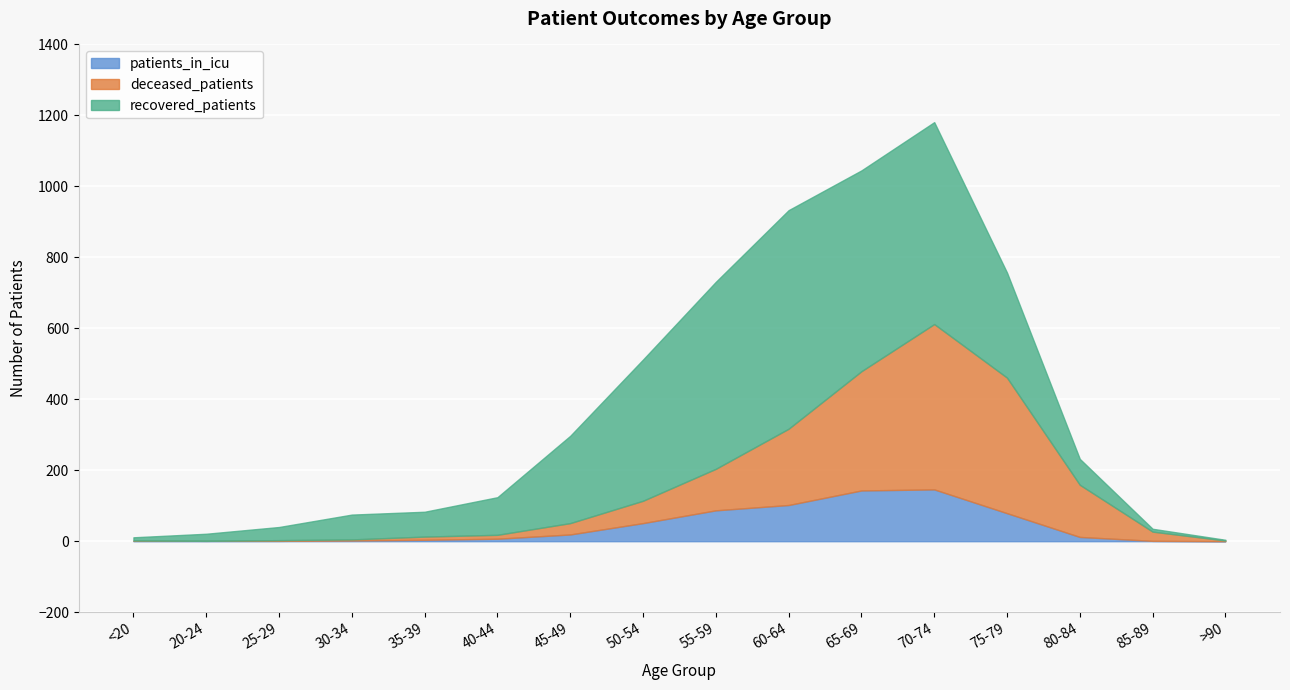

Between which two adjacent categories do deceased_patients and recovered_patients first intersect?

70-74 and 75-79